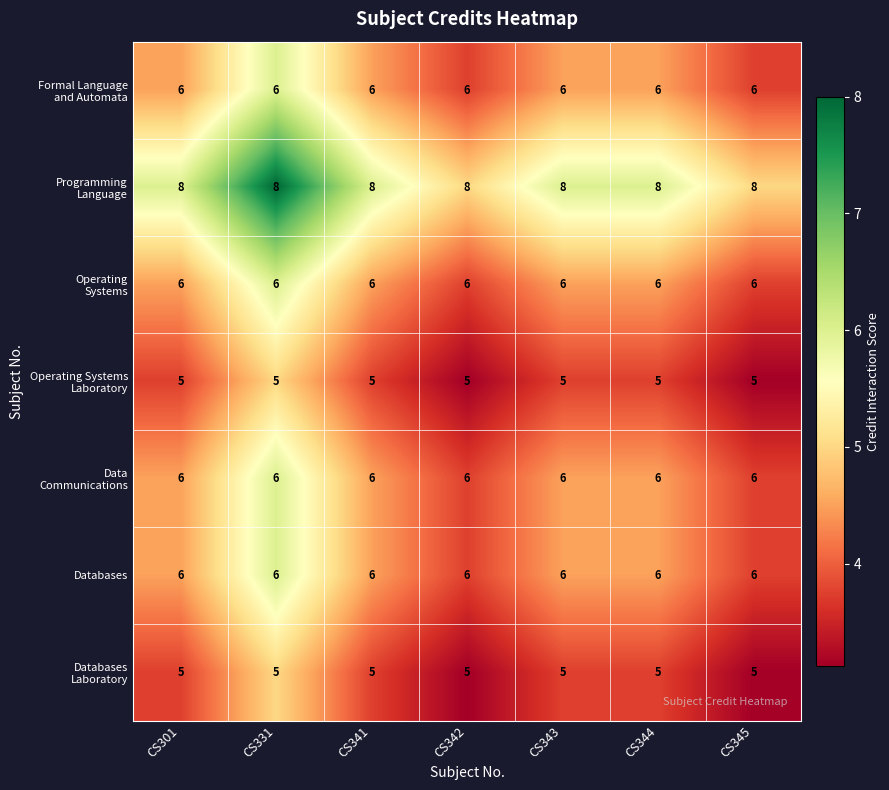

The Databases series shows 6 at CS342. True or false?

True